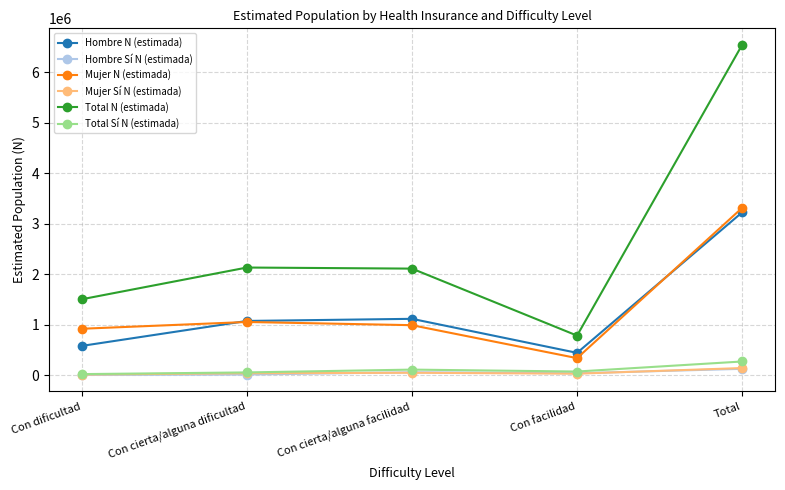

In Mujer N (estimada), how many points are higher than both neighbors (excluding endpoints)?

1